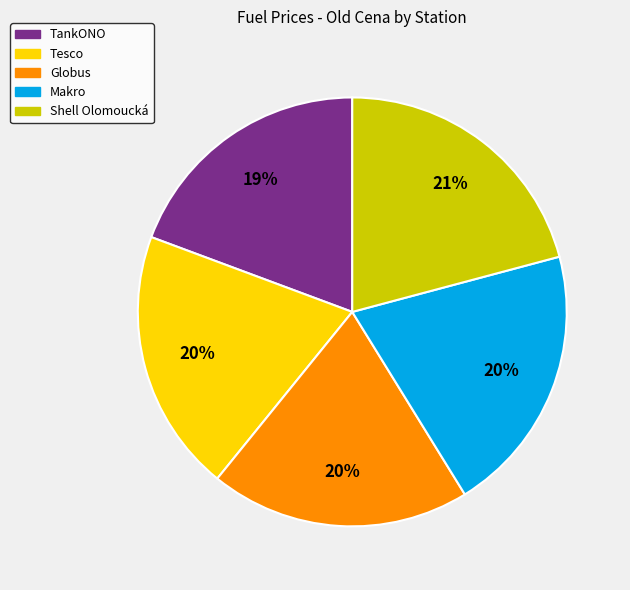

The Tesco slice represents 20% of the pie. True or false?

True